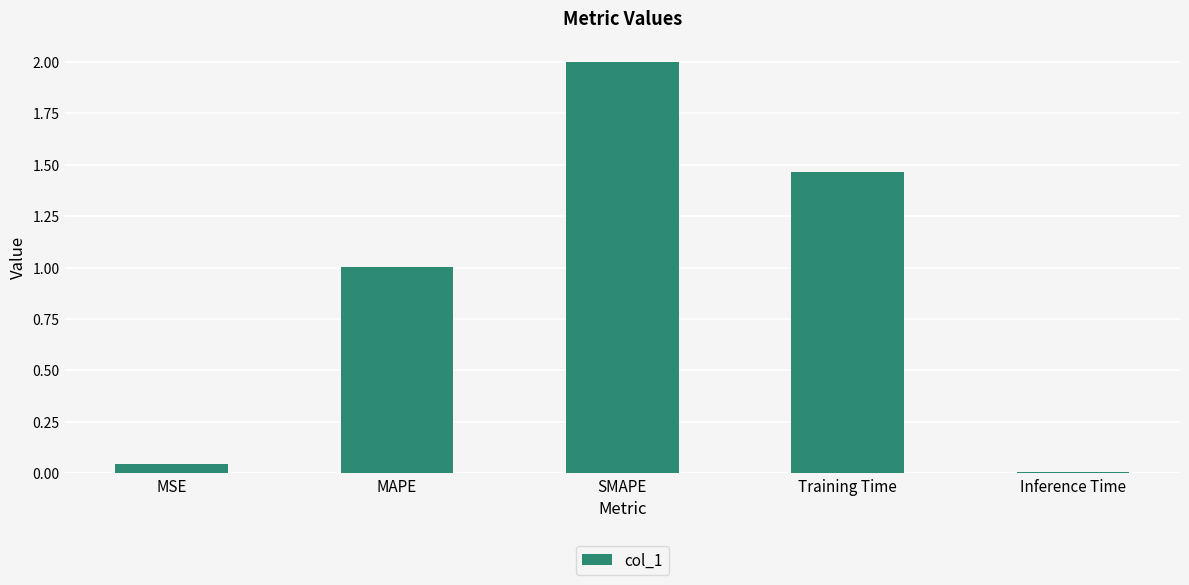

What is the sum of the values at MAPE and Training Time?

2.5